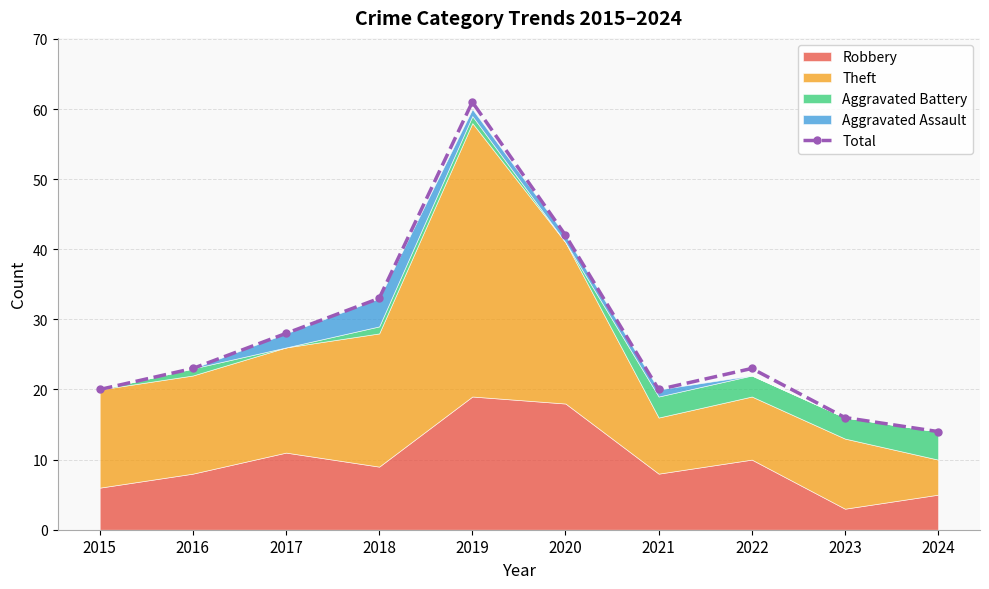

At which category does the chart reach its minimum across all series?

2024